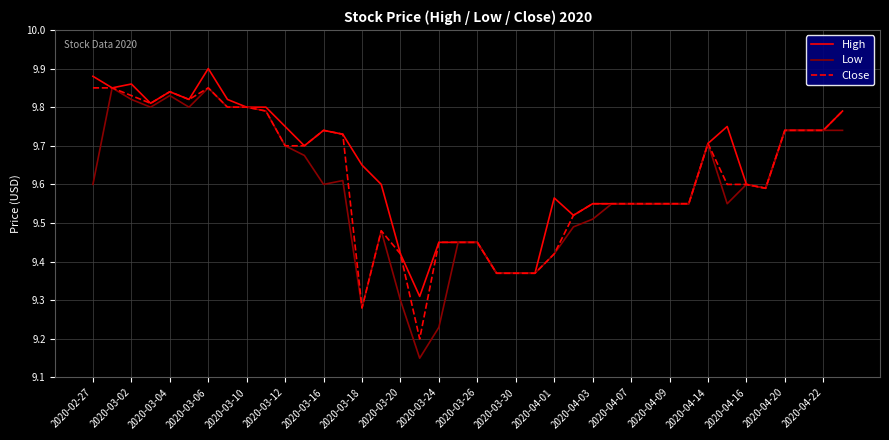

How many categories are shown in the chart?

40